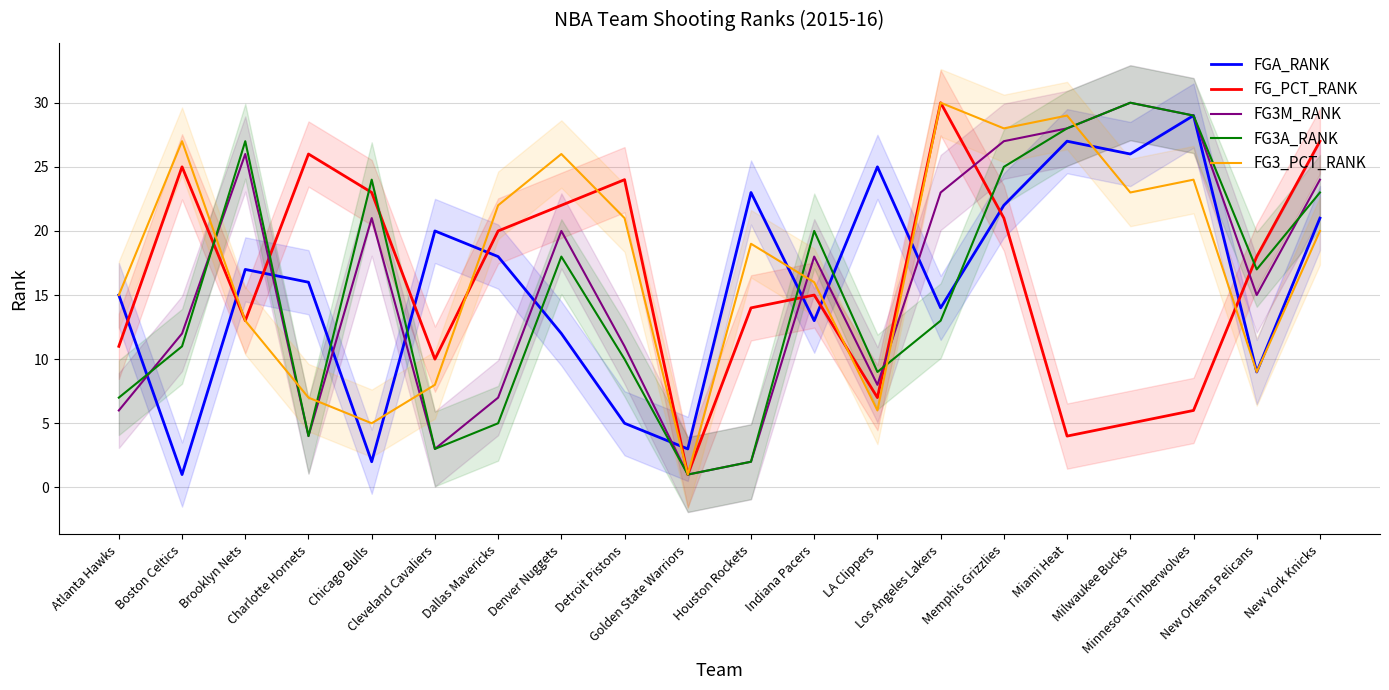

What value does the FGA_RANK series have at Denver Nuggets, to the nearest 5?

10